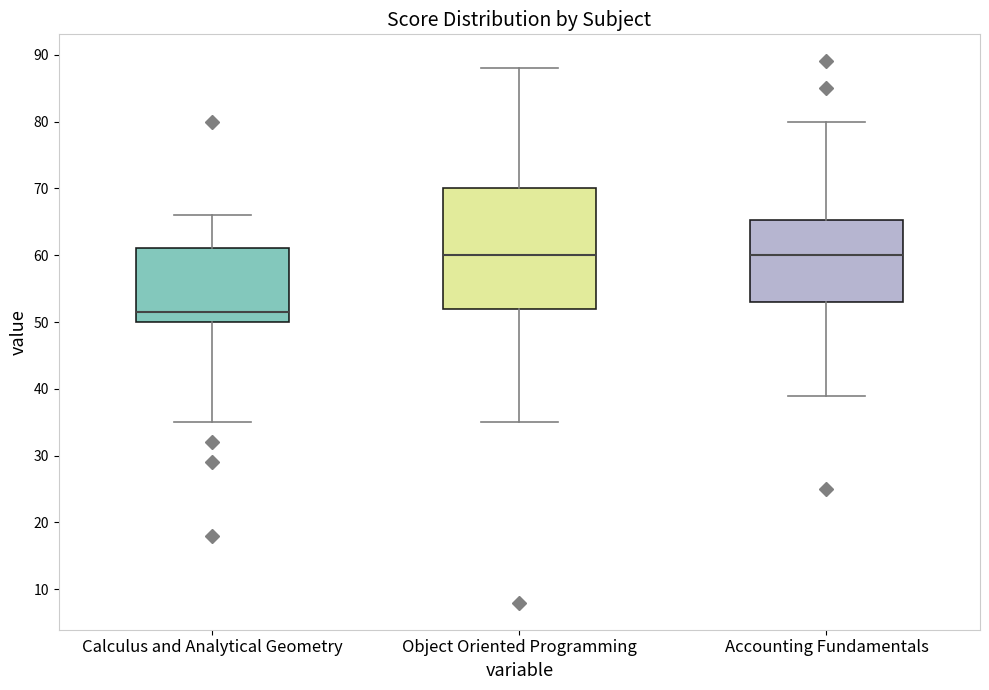

Reading left to right, read every box against the y-axis: the position of its median line, the range the box covers, and the ends of its whiskers. The values are not printed on the chart, so give them approximately, as read against the axis.

Calculus and Analytical Geometry: median 52, box 50 to 61, whiskers 35 to 66
Object Oriented Programming: median 60, box 52 to 70, whiskers 35 to 88
Accounting Fundamentals: median 60, box 53 to 65, whiskers 39 to 80